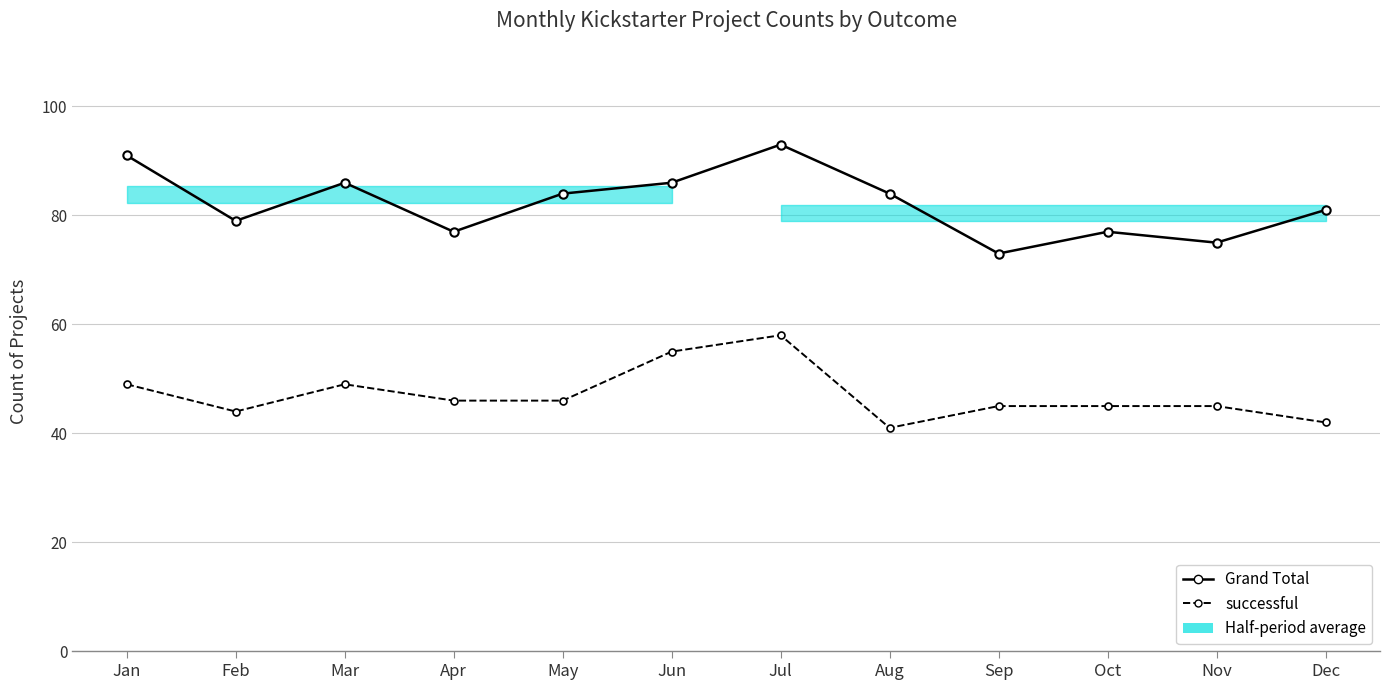

In successful, how many points are higher than both neighbors (excluding endpoints)?

2